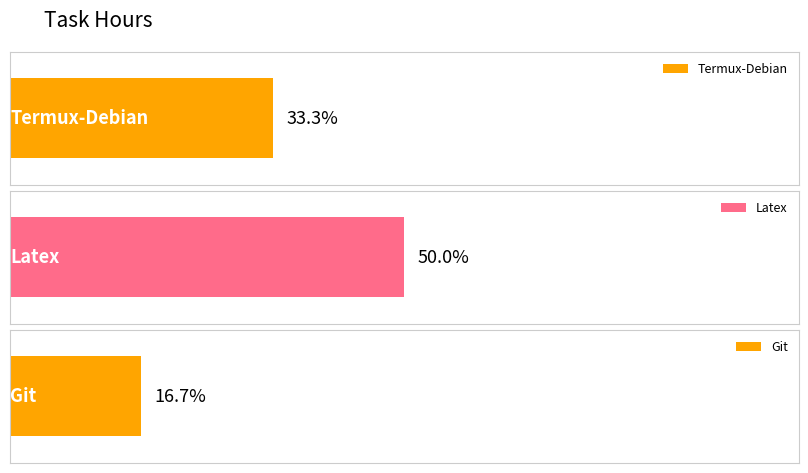

List the labels in order of value, smallest first.

Git, Termux-Debian, Latex